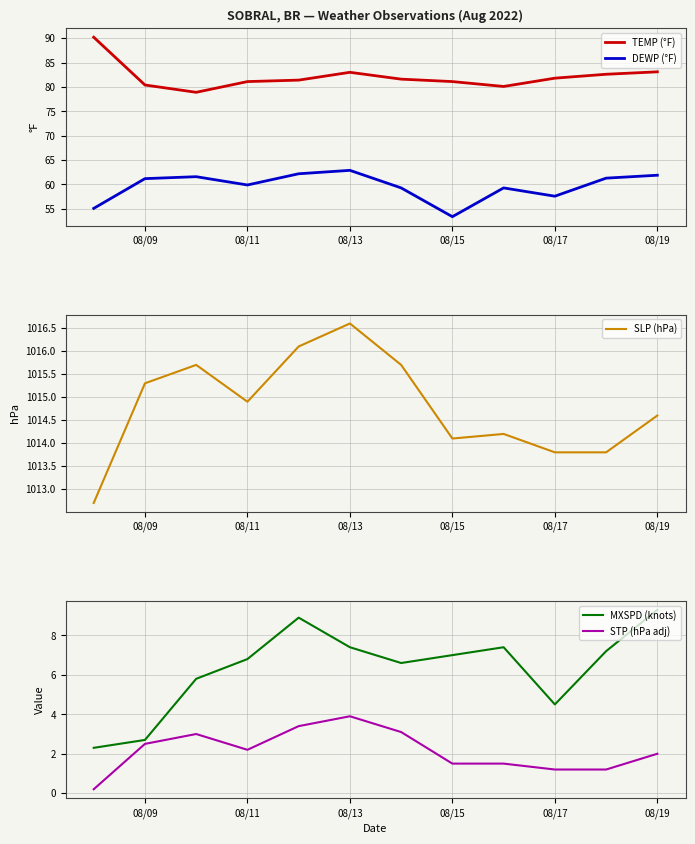

Is it true that DEWP (°F) equals 61.2 at 08/09?

True